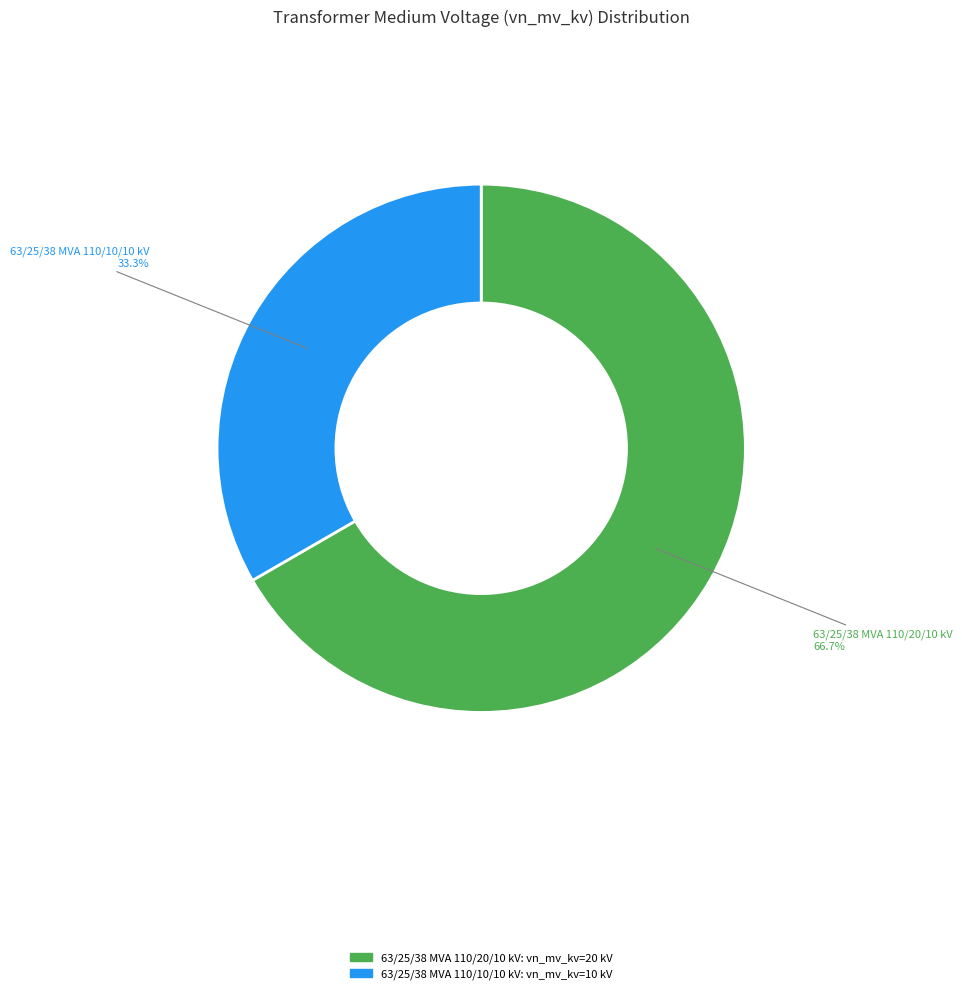

What is the largest slice in the pie chart?

63/25/38 MVA 110/20/10 kV